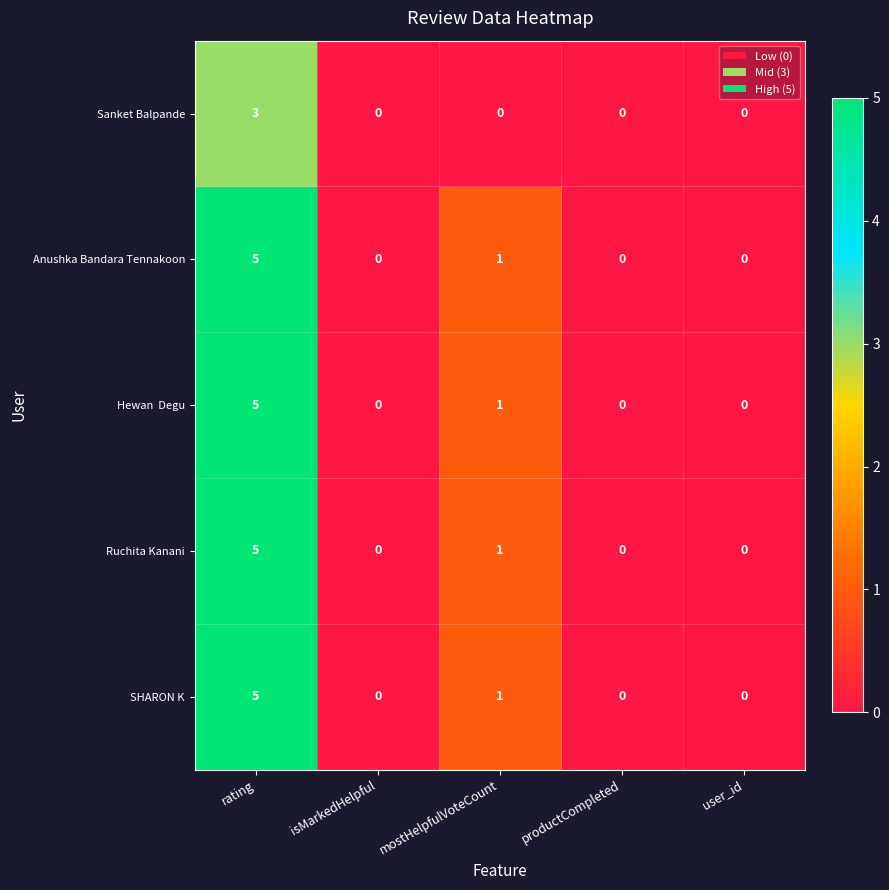

Which category has the highest value in the Sanket Balpande series?

rating